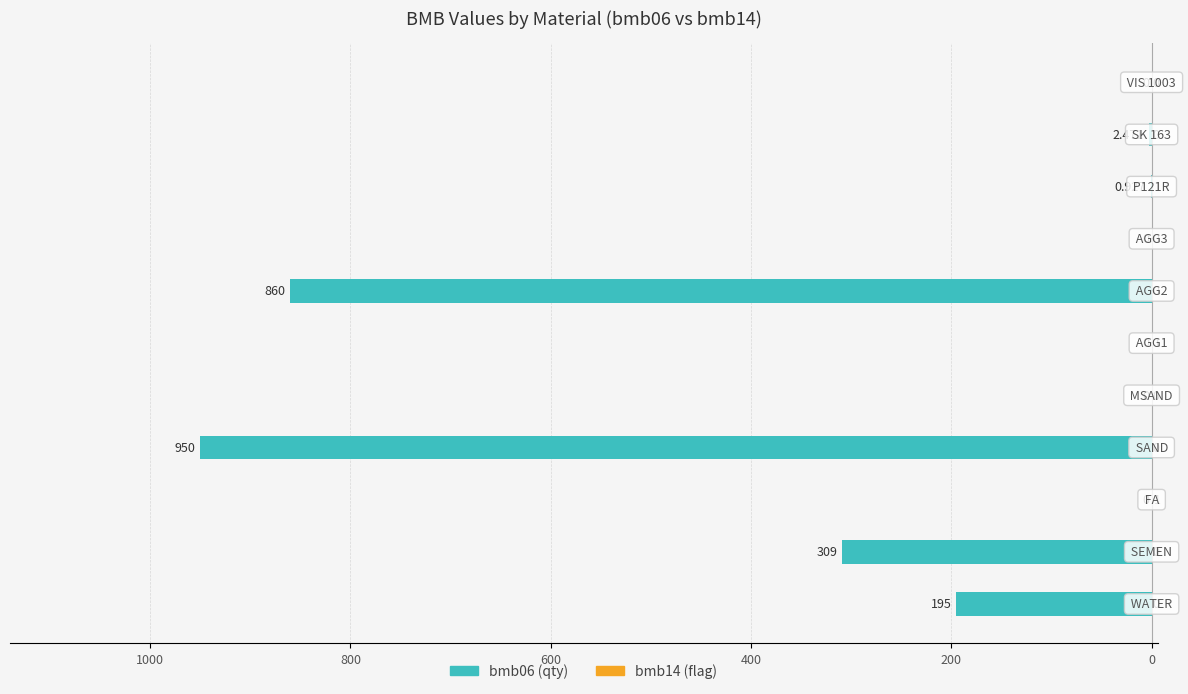

What is the highest value of the bmb14 (flag) series?

1.0